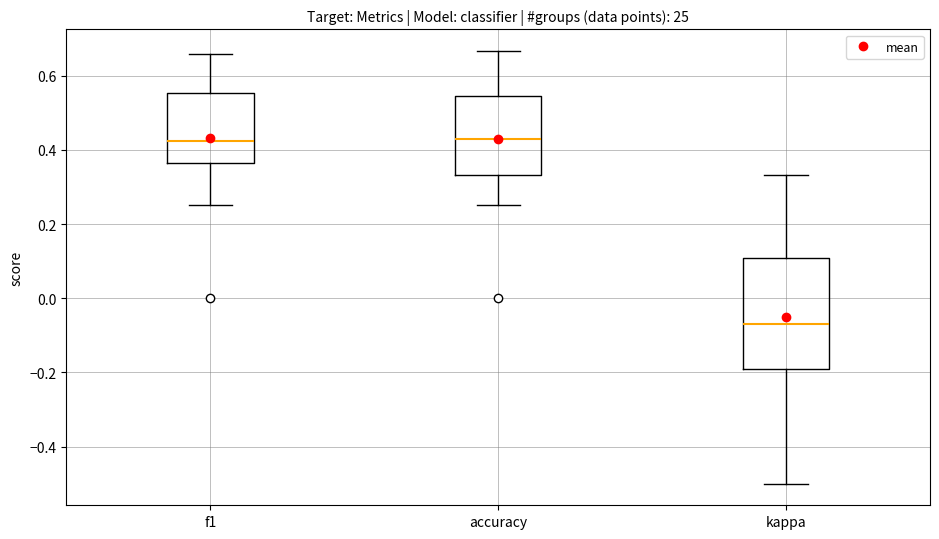

Reading left to right, read every box against the y-axis: the position of its median line, the range the box covers, and the ends of its whiskers. The values are not printed on the chart, so give them approximately, as read against the axis.

f1: median 0.42, box 0.36 to 0.56, whiskers 0.26 to 0.66
accuracy: median 0.42, box 0.34 to 0.54, whiskers 0.26 to 0.66
kappa: median -0.08, box -0.20 to 0.10, whiskers -0.50 to 0.34